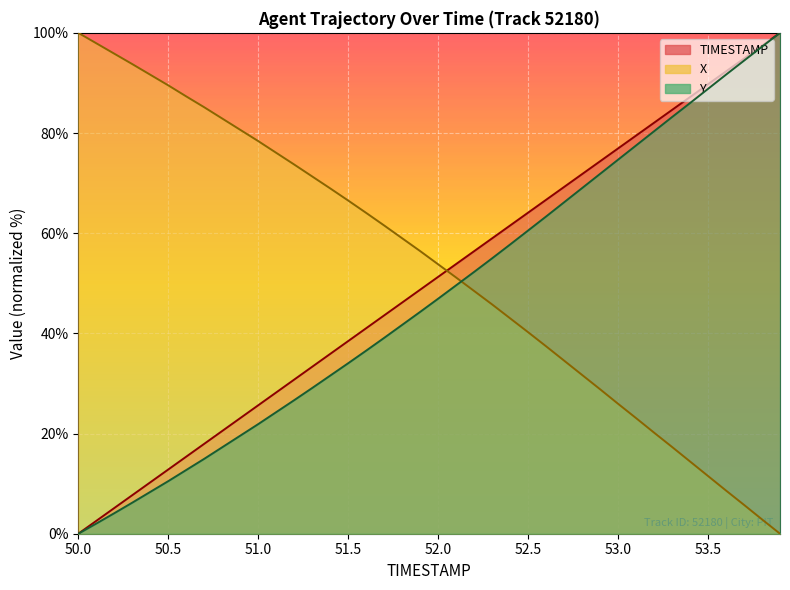

Is it true that TIMESTAMP equals 46.2 at 51.8?

True